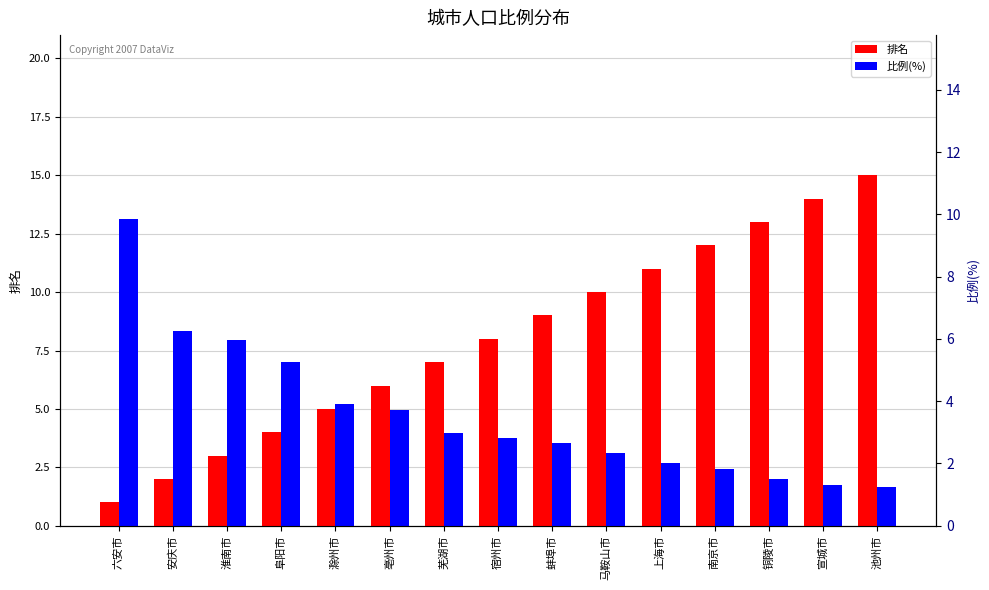

Reading left to right, transcribe all the data shown in this chart.

排名: 1.0	2.0	3.0	4.0	5.0	6.0	7.0	8.0	9.0	10.0	11.0	12.0	13.0	14.0	15.0
比例(%): 13.1	8.3	8.0	7.0	5.2	5.0	4.0	3.8	3.5	3.1	2.7	2.5	2.0	1.7	1.6